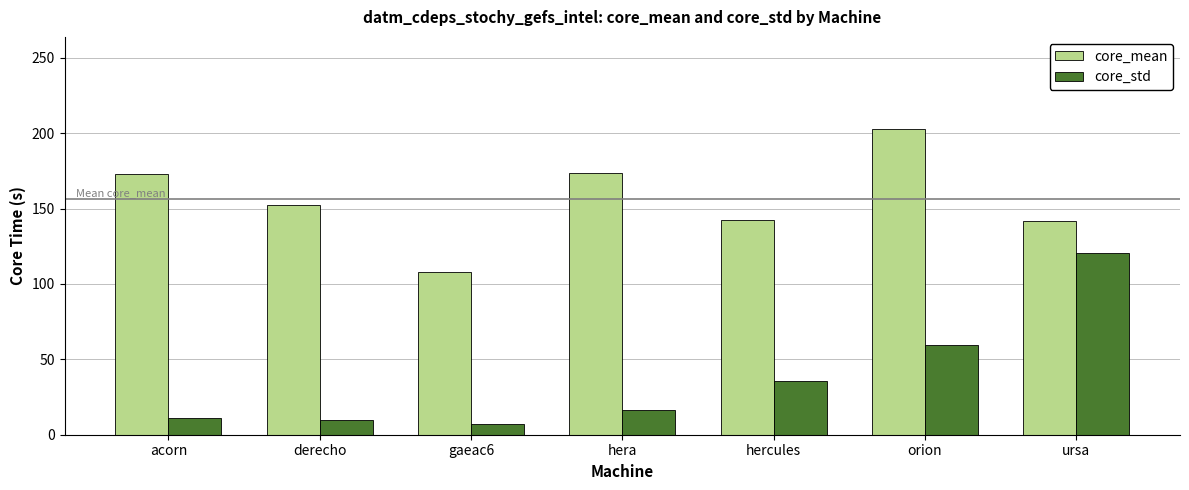

Where is core_mean nearest to the value 155?

derecho